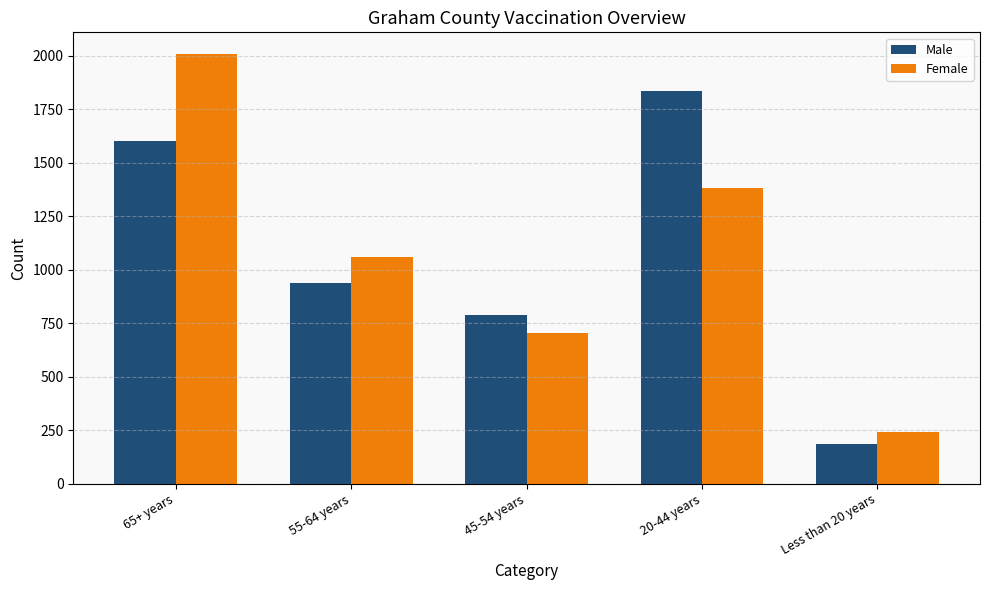

True or false: Female has a value of 2009 at 65+ years.

True